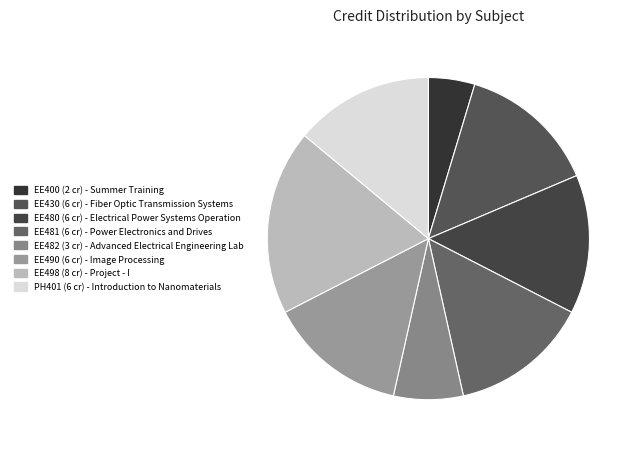

What is the largest slice in the pie chart?

EE498